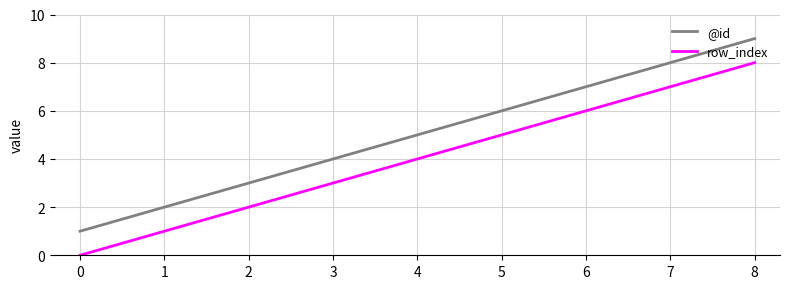

The value of @id at 8 is 9. True or false?

True